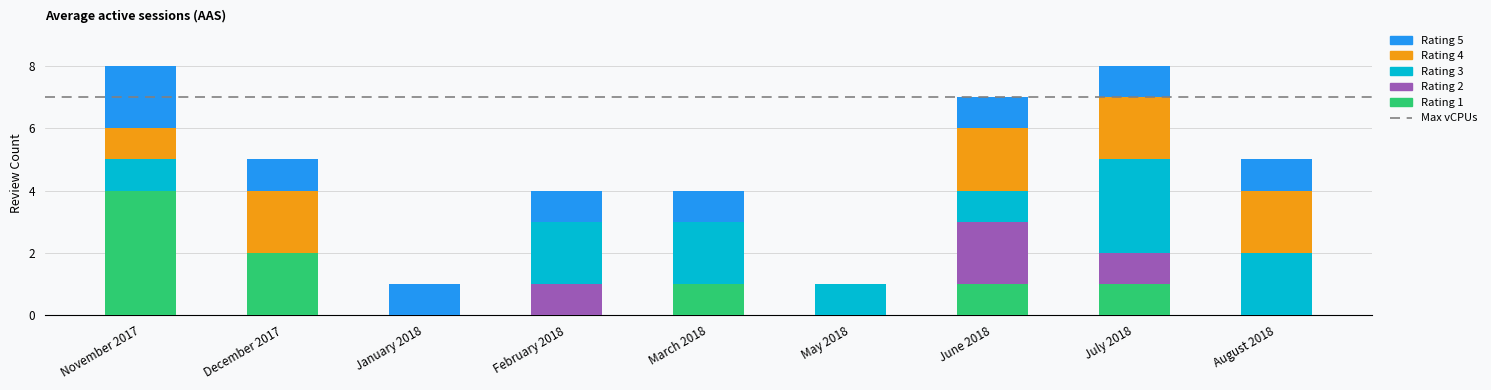

What is the total value across all series at August 2018?

5